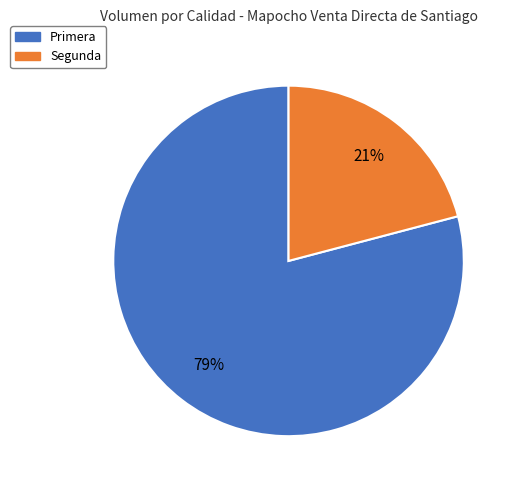

To the nearest percent, what percentage of the pie is Primera?

79%